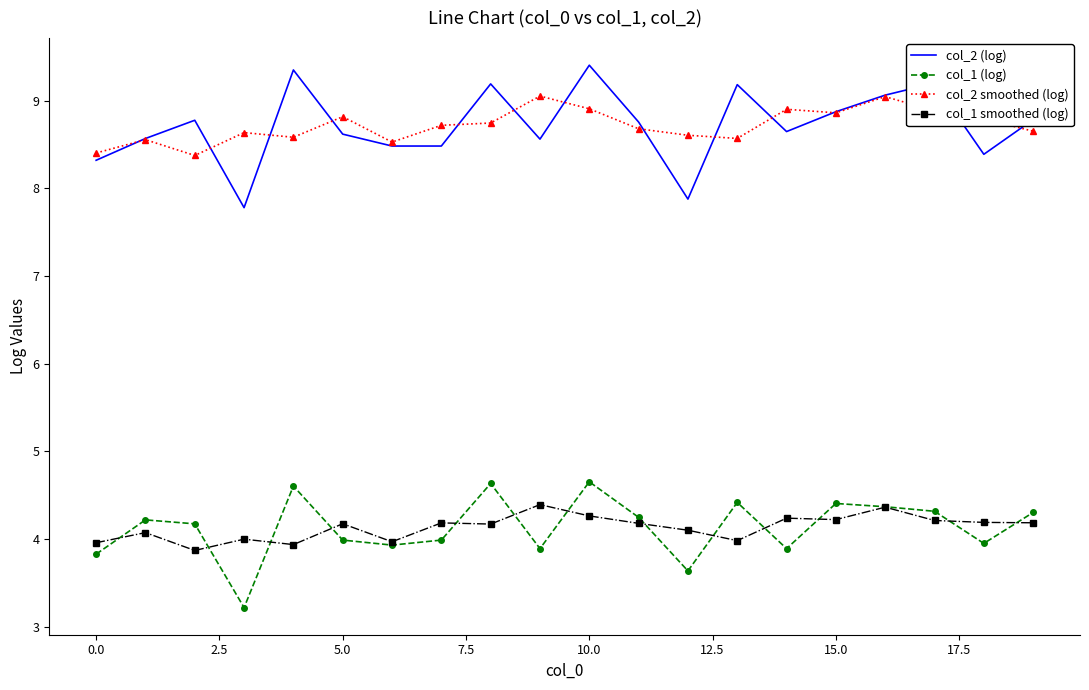

What is the maximum value for col_1 smoothed (log)?

4.4